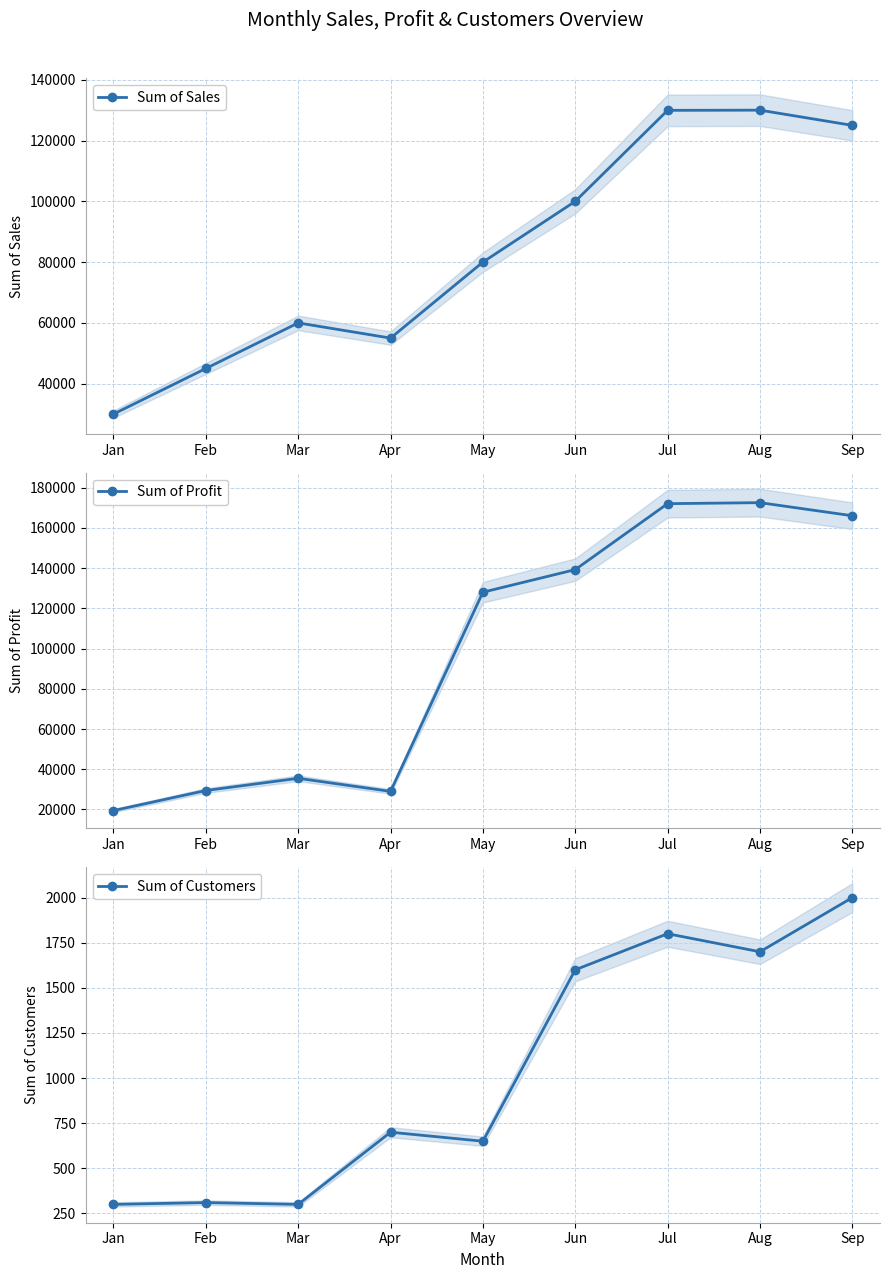

List the labels in order of Sum of Profit value, largest first.

Aug, Jul, Sep, Jun, May, Mar, Feb, Apr, Jan